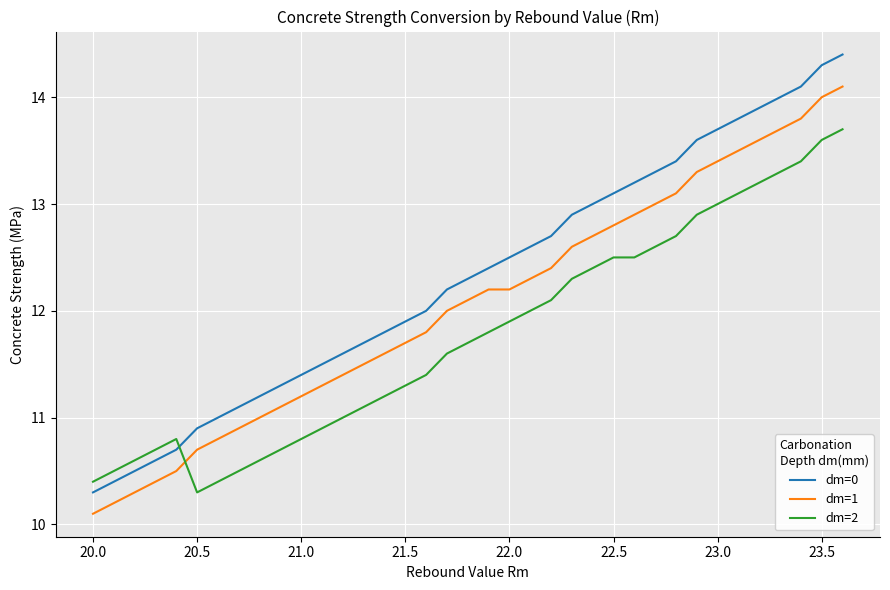

List the series in order of their peak value, highest first.

dm=0, dm=1, dm=2